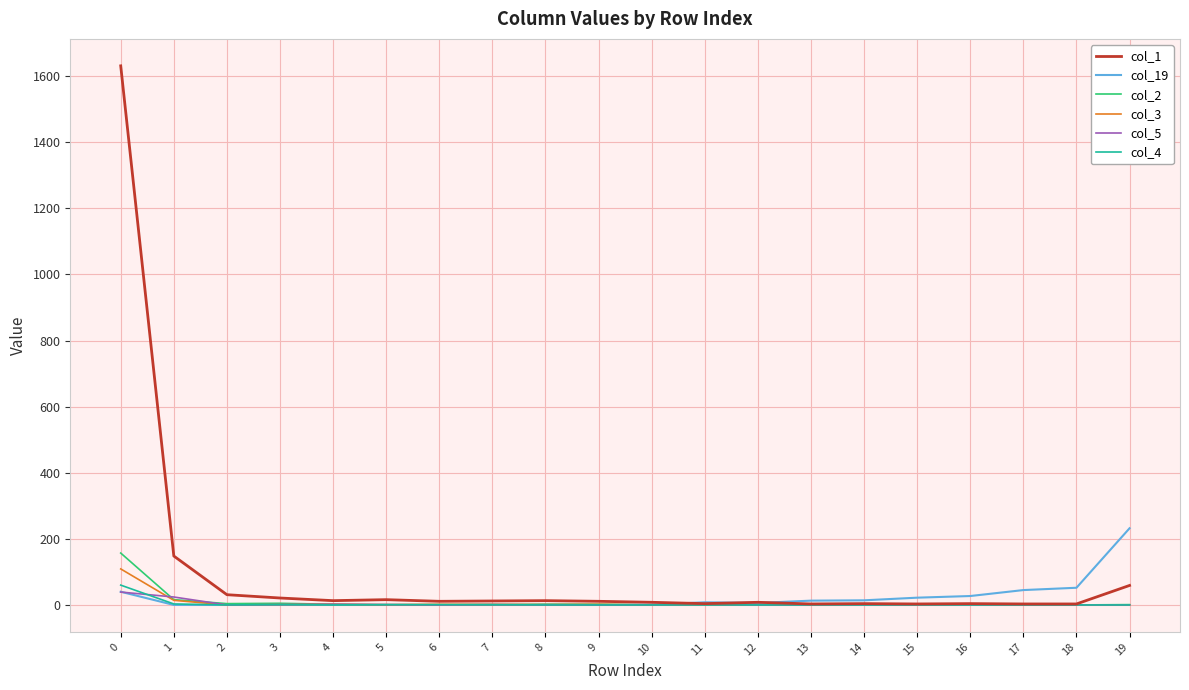

True or false: col_1 has a value of 633 at 0.

False